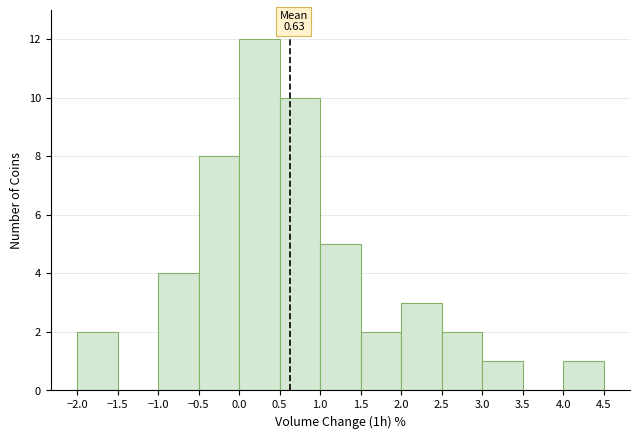

Which range on the x-axis has the tallest bar?

0.0 to 0.5